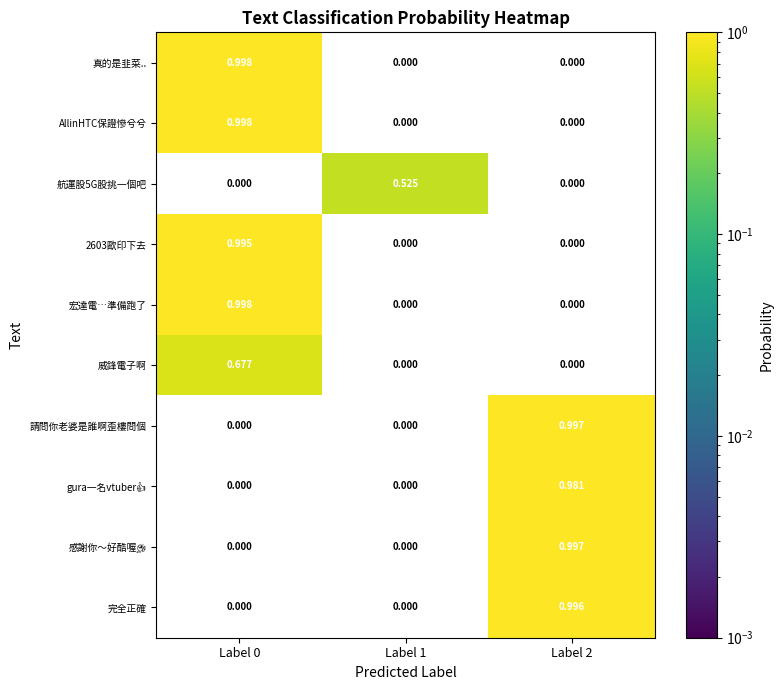

Count the number of data series in this chart.

10